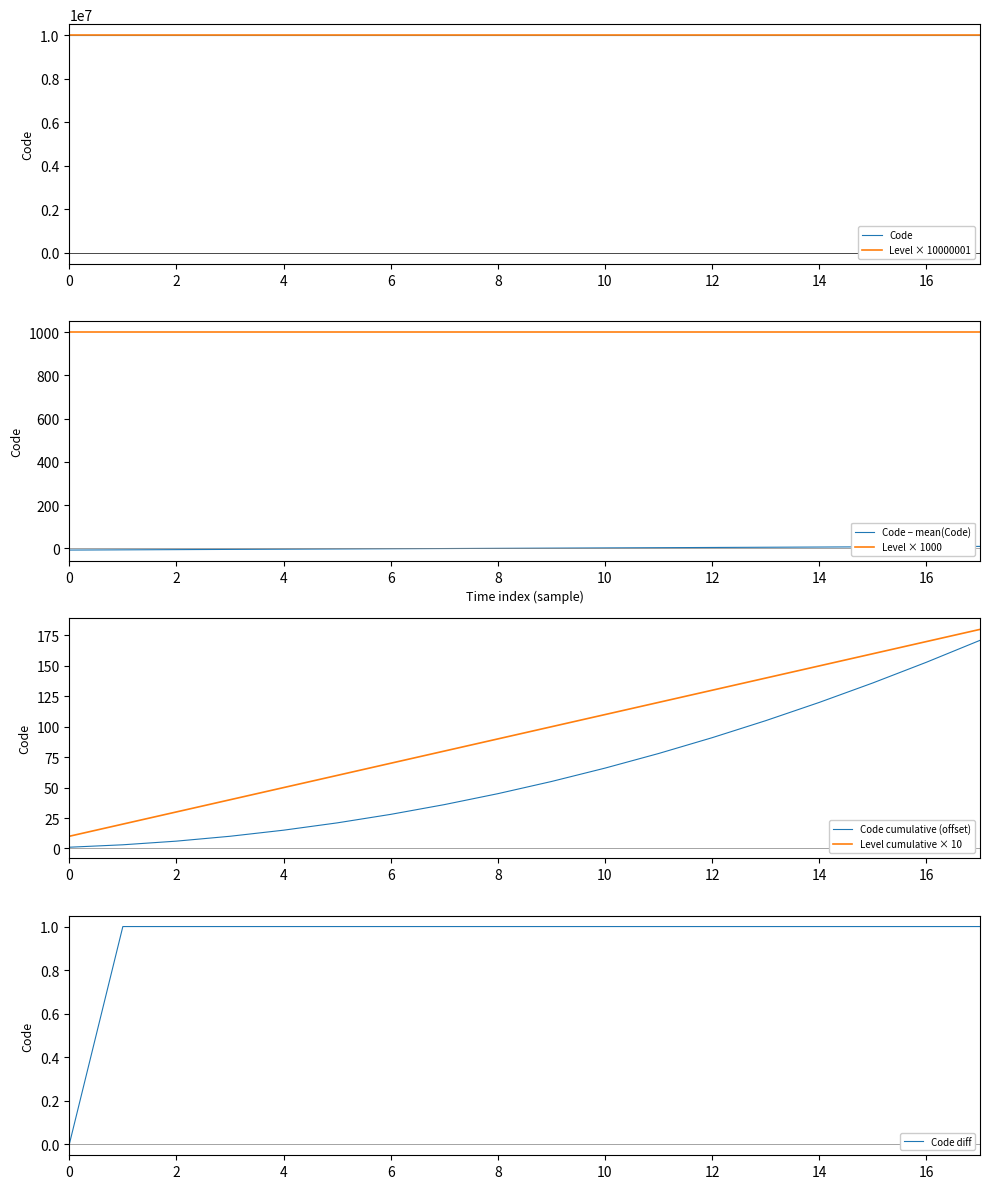

True or false: Level × 1000 and Code − mean(Code) cross at least once.

False